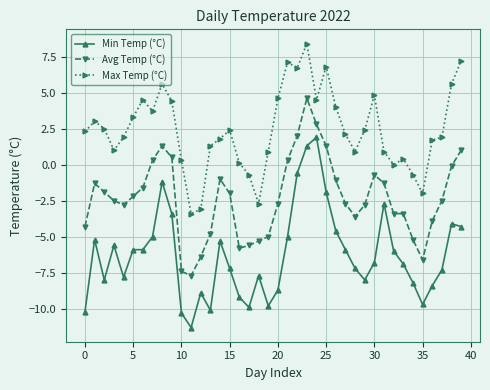

How many values in Min Temp (°C) are above zero?

2